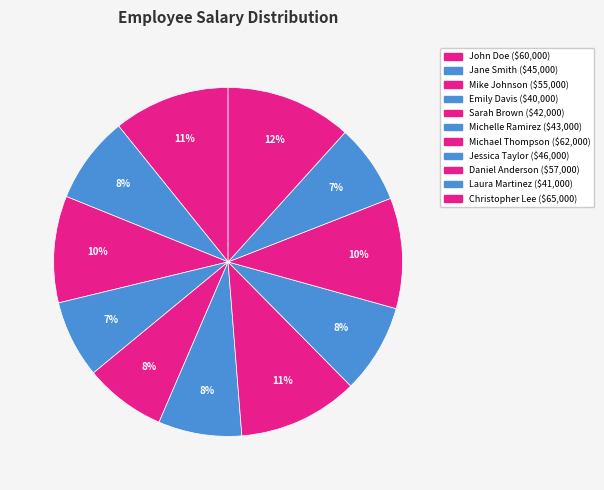

Combined, what portion of the pie is Jessica Taylor and Laura Martinez?

15.6%